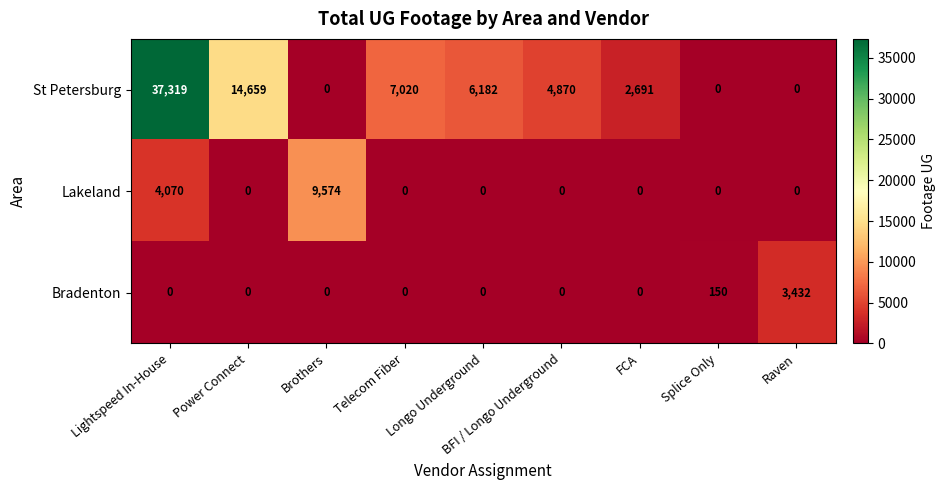

Rank the series by their maximum value, from lowest to highest.

Bradenton, Lakeland, St Petersburg